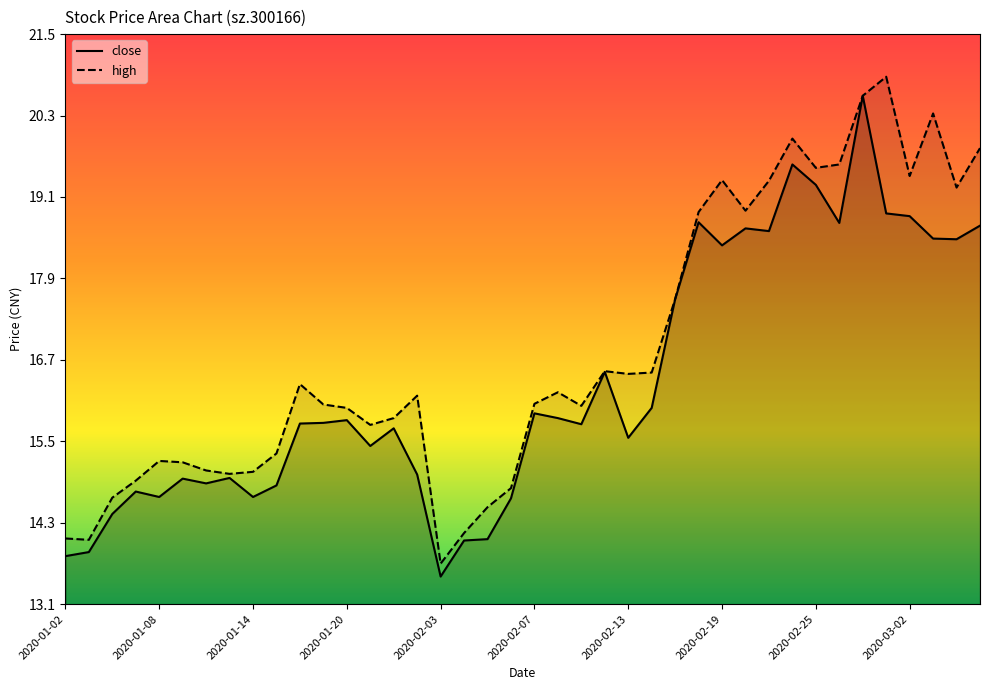

Where does the close series first go above 15?

2020-01-16